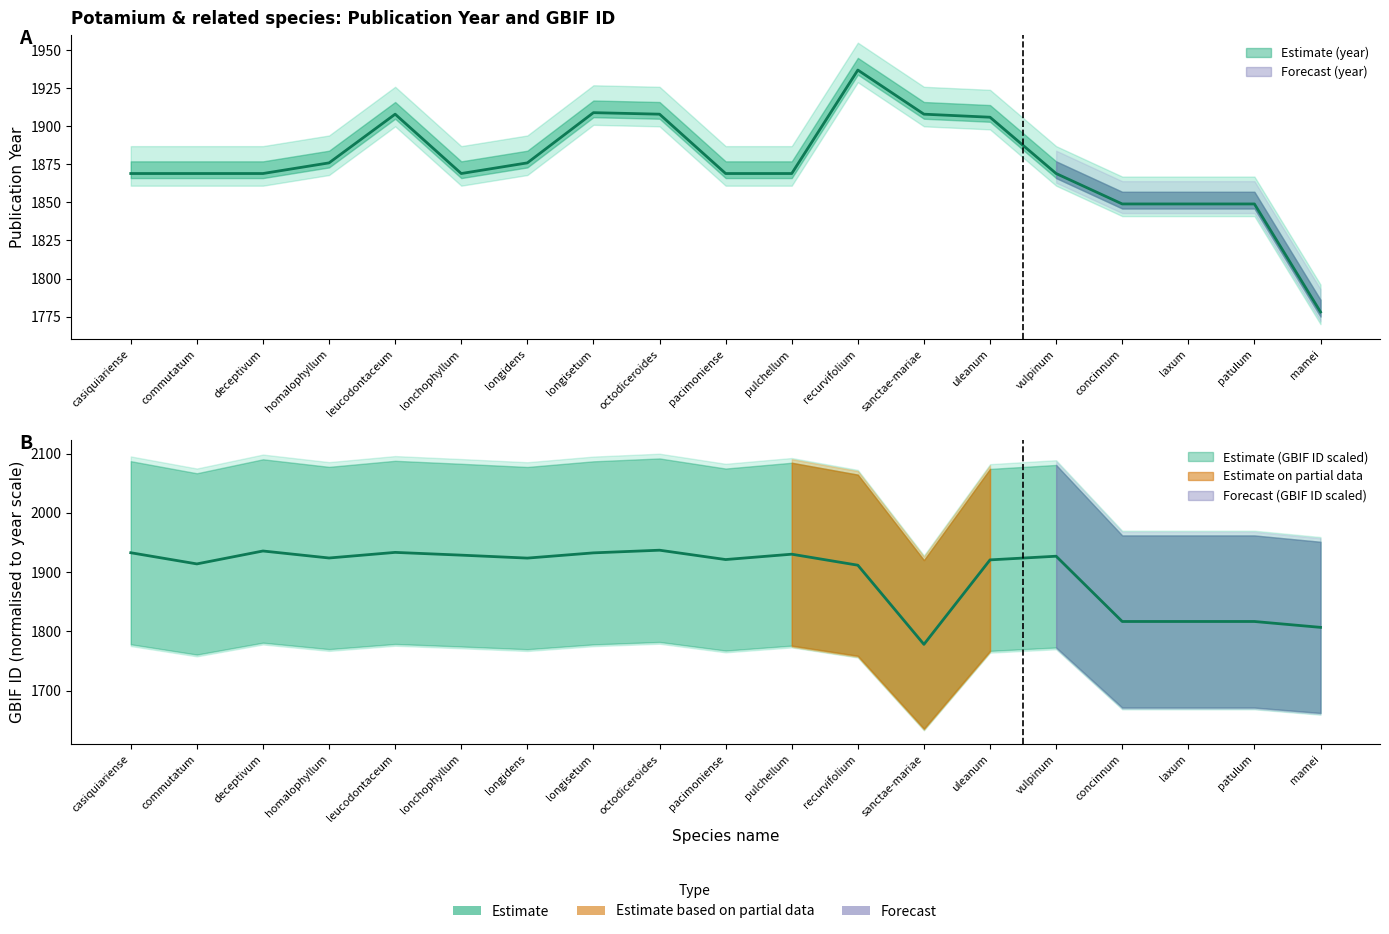

Reading left to right, extract all data points from this chart.

year: casiquiariense=1869.0	commutatum=1869.0	deceptivum=1869.0	homalophyllum=1876.0	leucodontaceum=1908.0	lonchophyllum=1869.0	longidens=1876.0	longisetum=1909.0	octodiceroides=1908.0	pacimoniense=1869.0	pulchellum=1869.0	recurvifolium=1937.0	sanctae-mariae=1908.0	uleanum=1906.0	vulpinum=1869.0	concinnum=1849.0	laxum=1849.0	patulum=1849.0	mamei=1778.0
gbif_id: casiquiariense=1932.7	commutatum=1913.8	deceptivum=1935.7	homalophyllum=1923.8	leucodontaceum=1933.3	lonchophyllum=1928.7	longidens=1923.7	longisetum=1932.5	octodiceroides=1937.0	pacimoniense=1921.2	pulchellum=1930.3	recurvifolium=1911.7	sanctae-mariae=1778.0	uleanum=1920.7	vulpinum=1926.8	concinnum=1816.6	laxum=1816.6	patulum=1816.6	mamei=1806.7